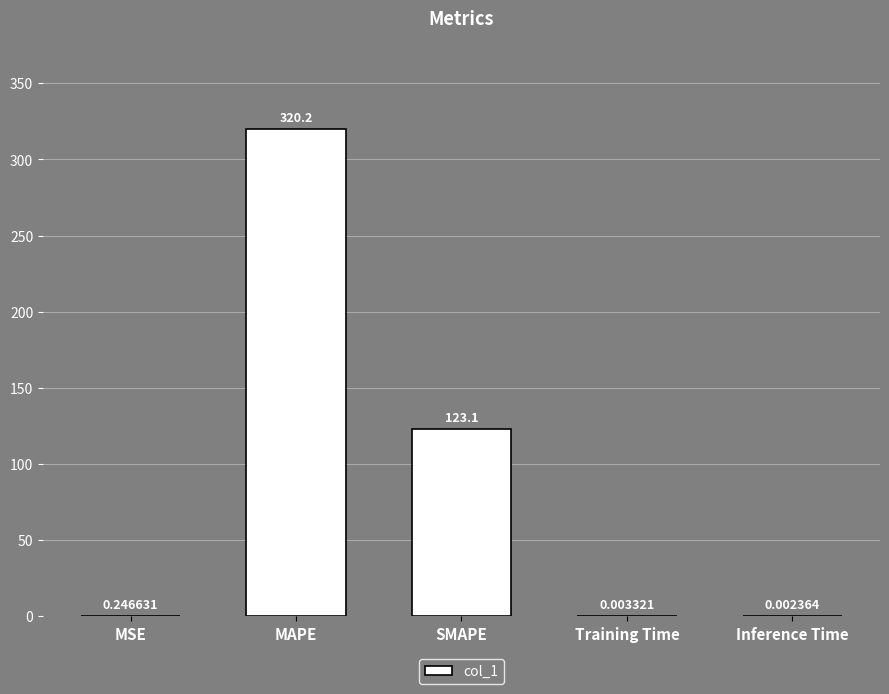

Which label corresponds to the largest value in the chart?

MAPE